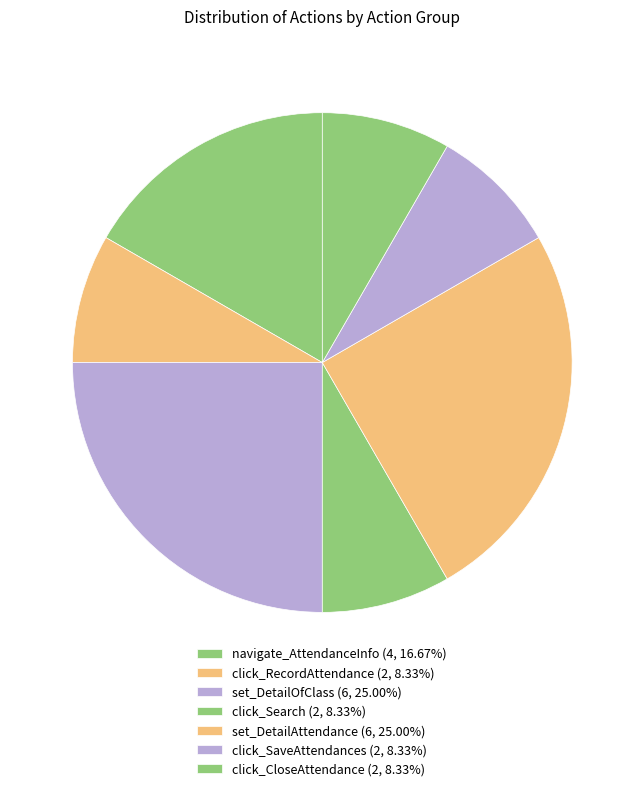

Count the number of slices in the pie.

7